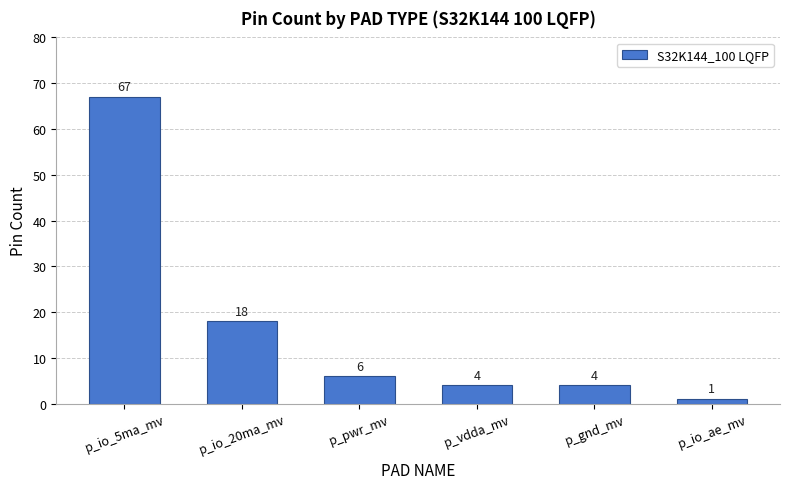

Reading left to right, what are all the values shown in this chart?

p_io_5ma_mv=67	p_io_20ma_mv=18	p_pwr_mv=6	p_vdda_mv=4	p_gnd_mv=4	p_io_ae_mv=1